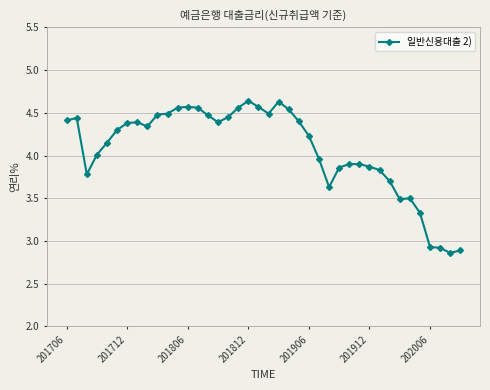

True or false: the data has more than 0 interior local peaks.

True